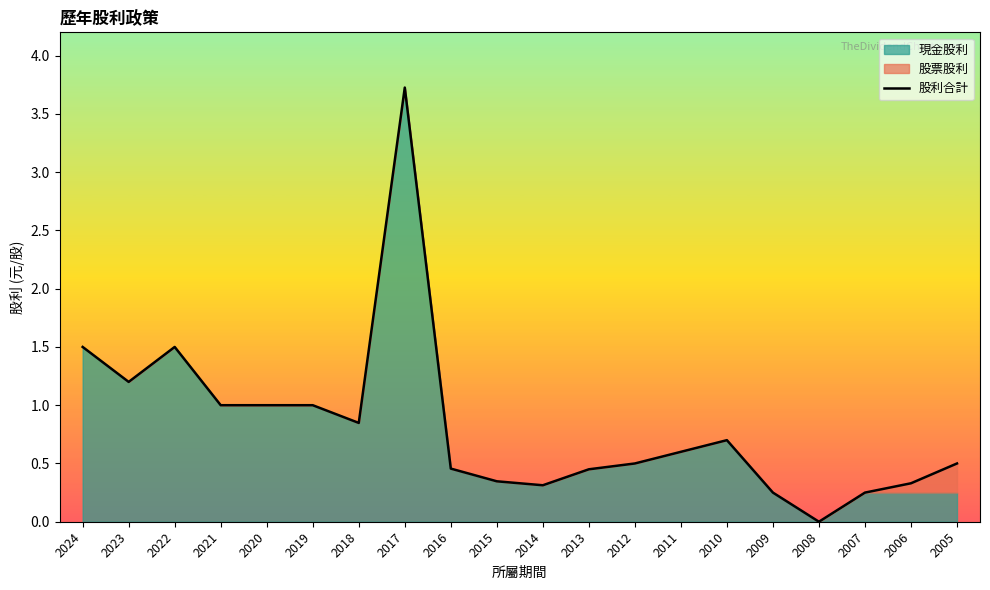

Which has a higher value, 2020 or 2010?

2020